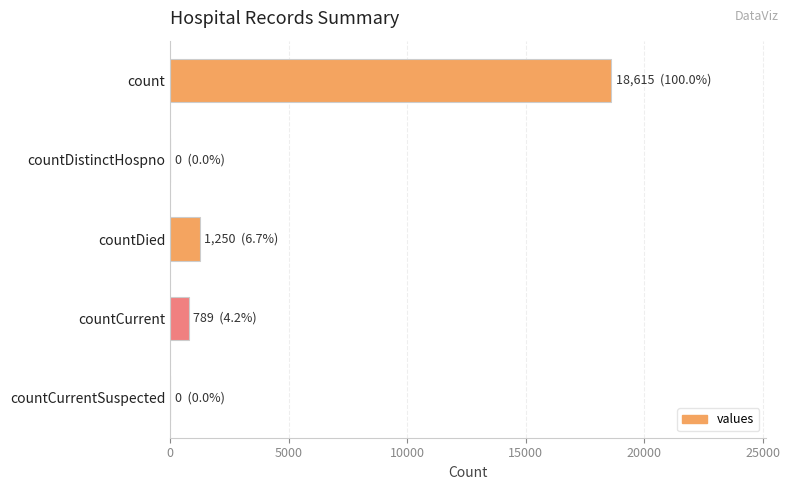

True or false: the data shows 18615 at count.

True